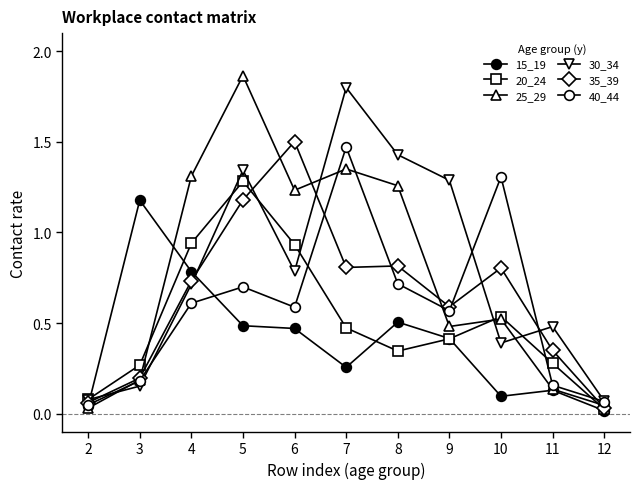

True or false: 15_19 has a value of 1.2 at 3.

True